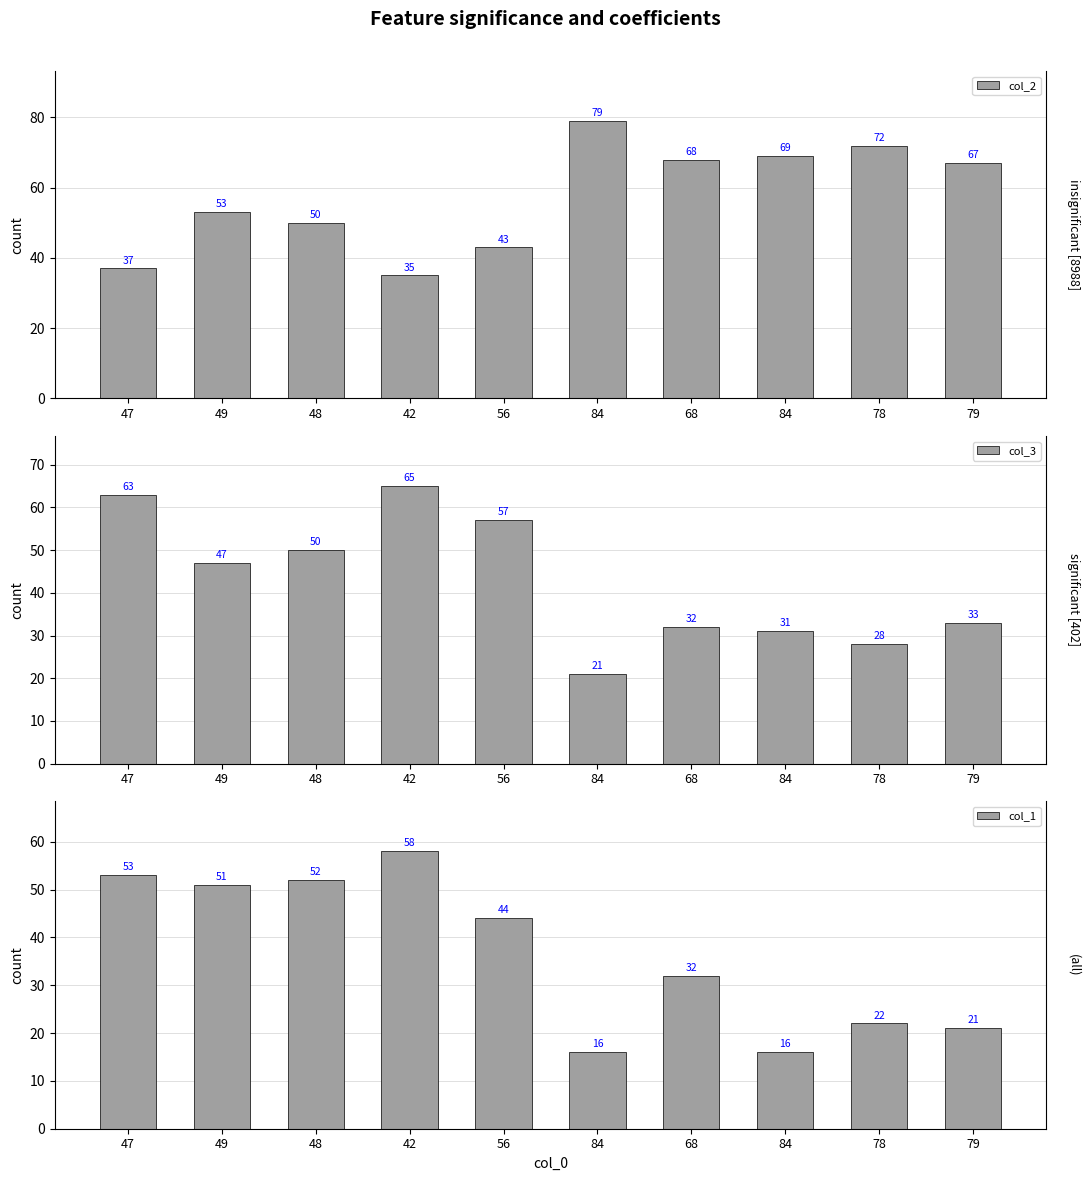

Between 42 and 48, which is larger?

48